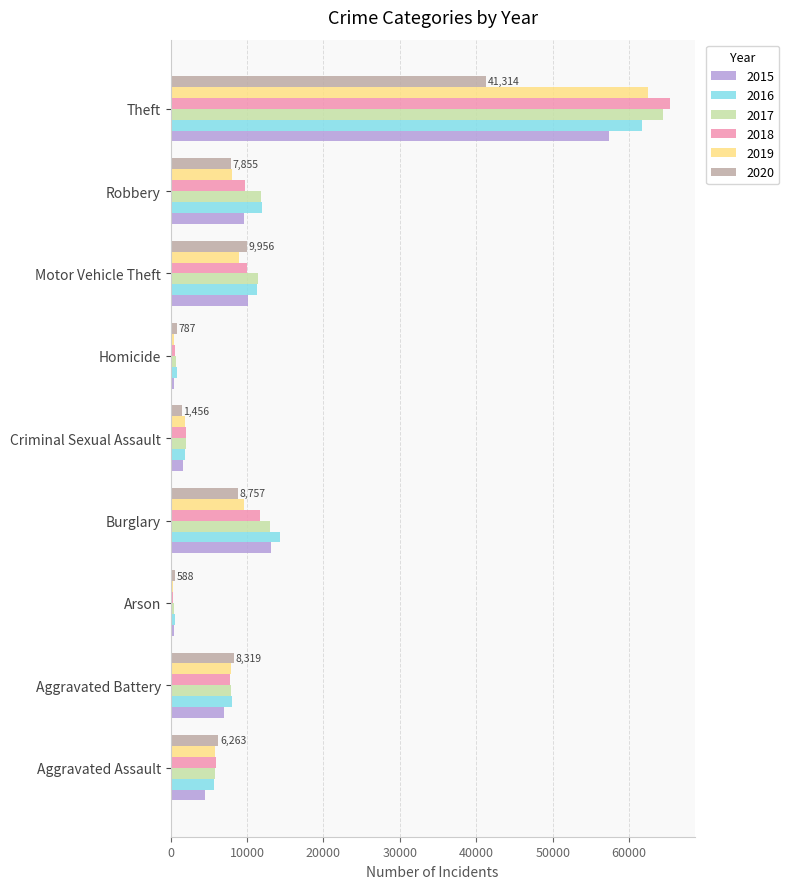

What is the smallest value displayed?

373